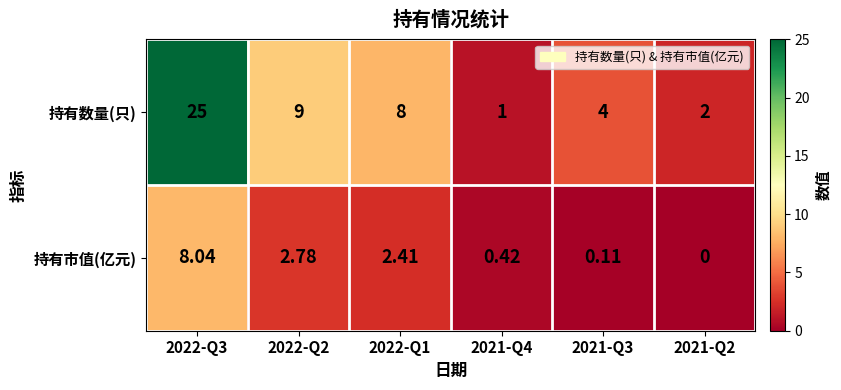

Rank the series at 2021-Q4 from highest to lowest value.

持有数量(只), 持有市值(亿元)